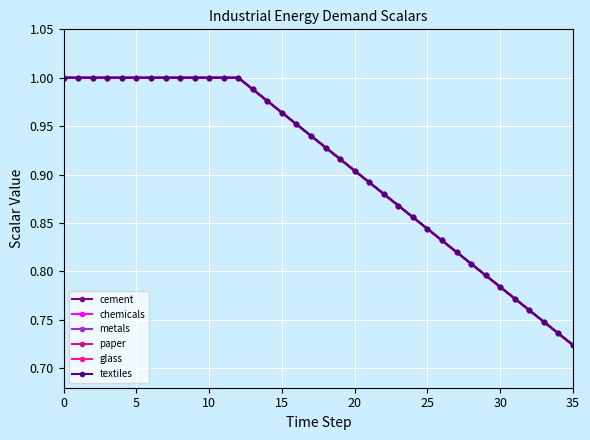

What is the greatest value displayed?

1.0